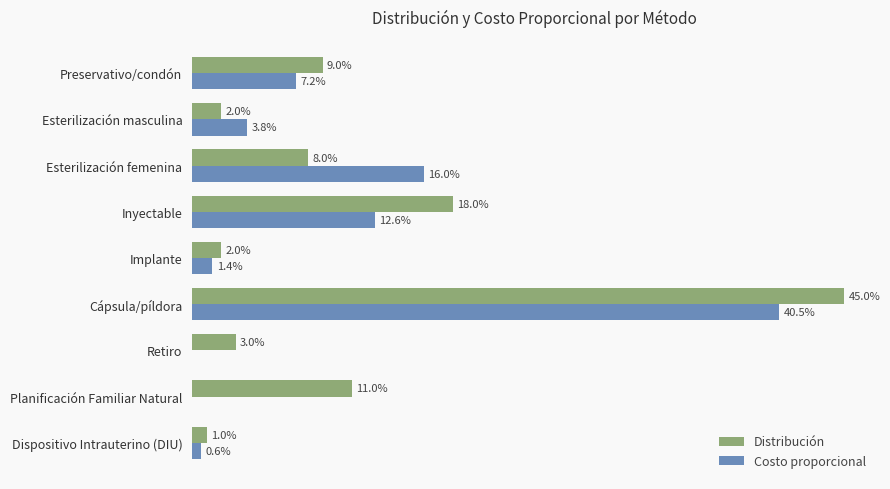

What are all the series names shown in the legend?

Distribución, Costo proporcional